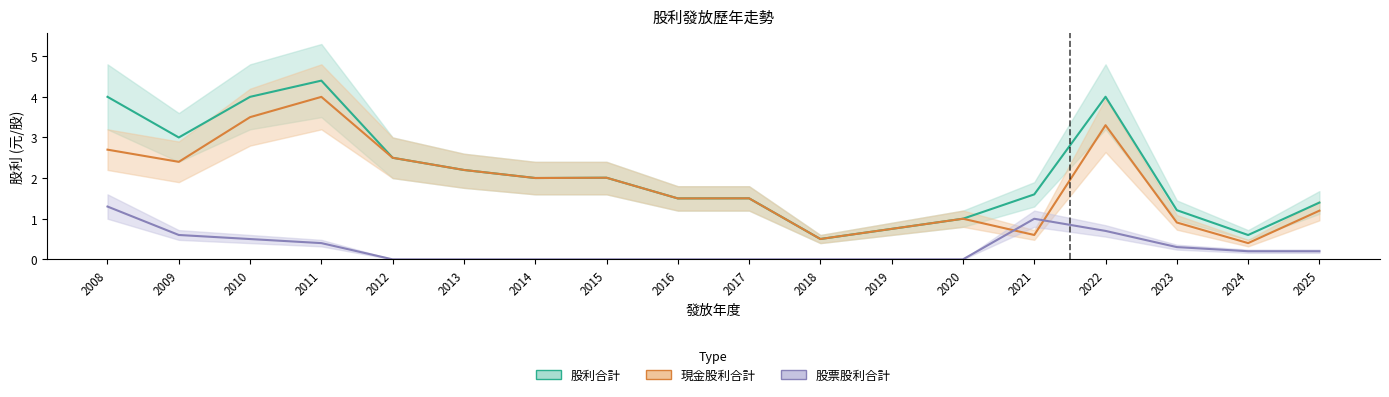

What is the value of the 股利合計 point at the 2nd from the left?

3.0